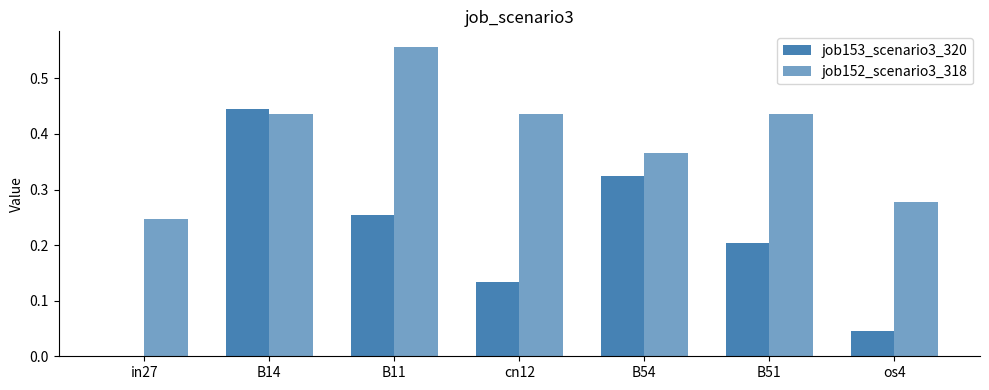

How many groups of bars are there?

7